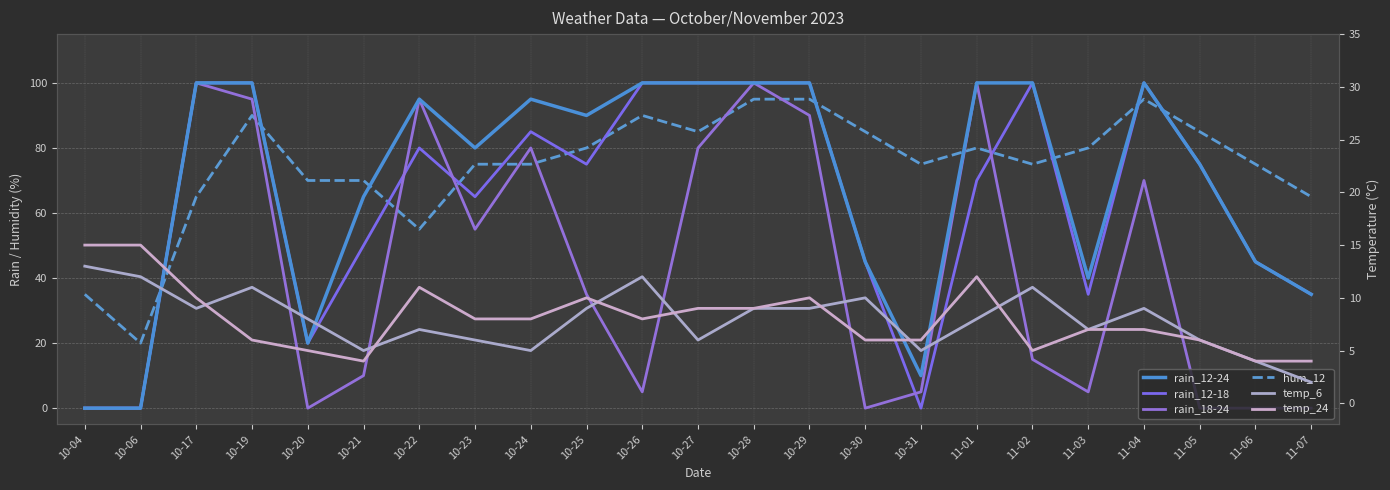

What are all the series names shown in the legend?

rain_12-24, rain_12-18, rain_18-24, hum_12, temp_6, temp_24